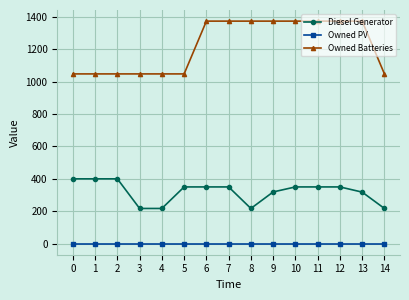

At how many categories does at least one series exceed 731?

15